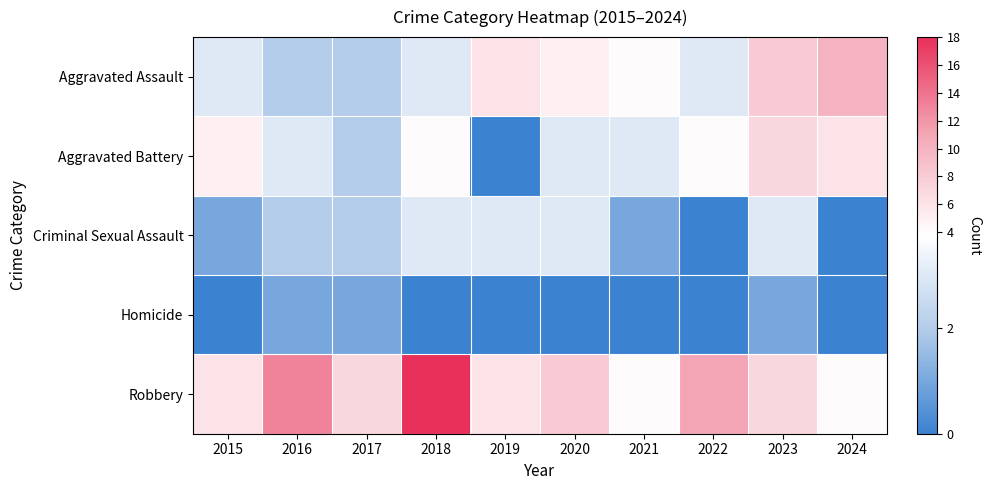

Reading right to left, what are all the values shown in this chart?

Aggravated Assault: 2024=10	2023=8	2022=3	2021=4	2020=5	2019=6	2018=3	2017=2	2016=2	2015=3
Aggravated Battery: 2024=6	2023=7	2022=4	2021=3	2020=3	2019=0	2018=4	2017=2	2016=3	2015=5
Criminal Sexual Assault: 2024=0	2023=3	2022=0	2021=1	2020=3	2019=3	2018=3	2017=2	2016=2	2015=1
Homicide: 2024=0	2023=1	2022=0	2021=0	2020=0	2019=0	2018=0	2017=1	2016=1	2015=0
Robbery: 2024=4	2023=7	2022=11	2021=4	2020=8	2019=6	2018=18	2017=7	2016=13	2015=6